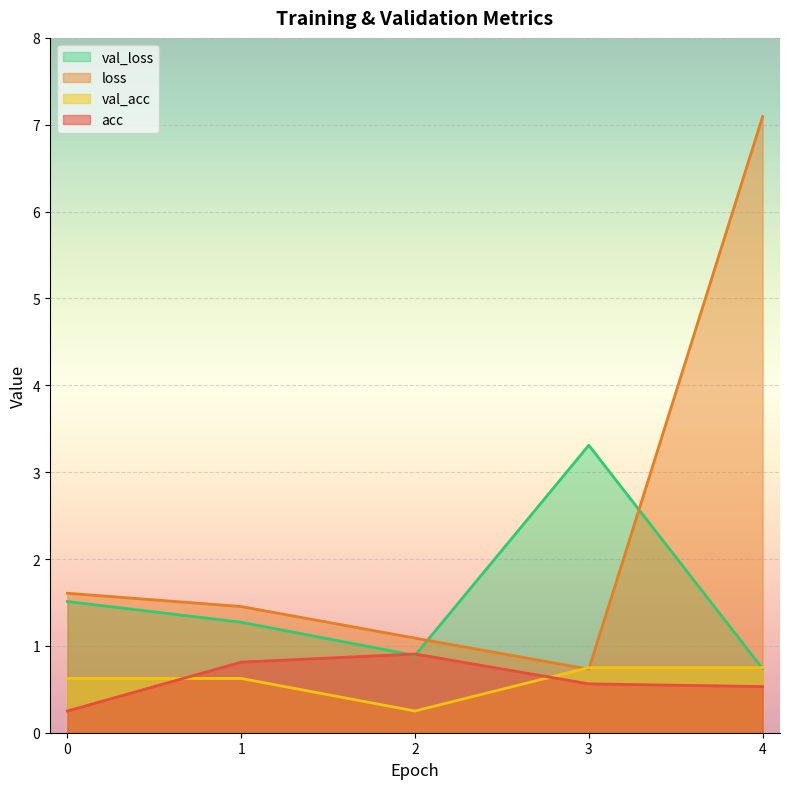

The value of acc at 2 is 0.9. True or false?

True